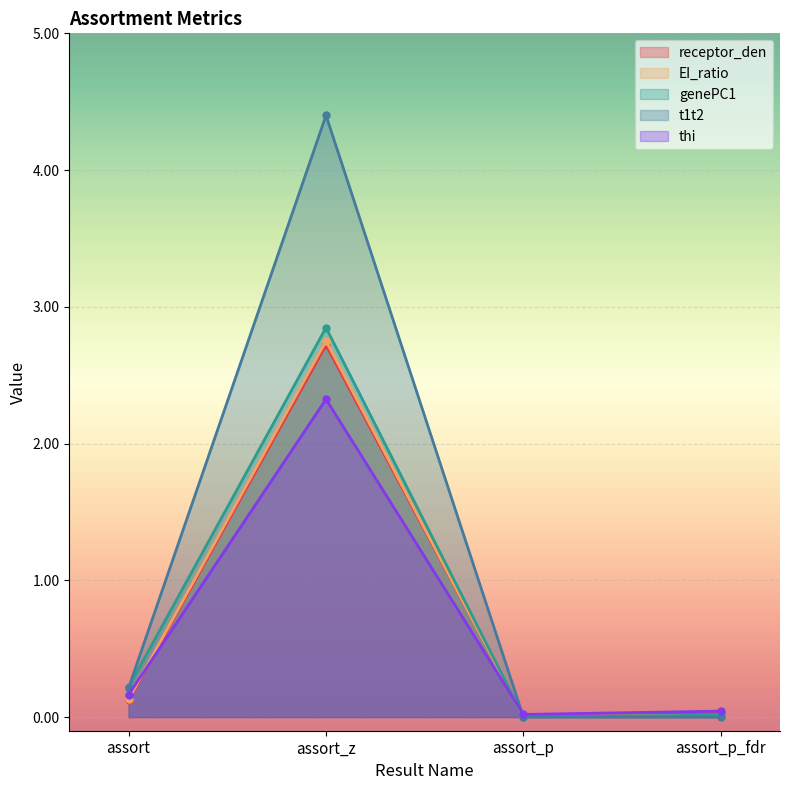

Which label corresponds to the largest value in the chart?

assort_z